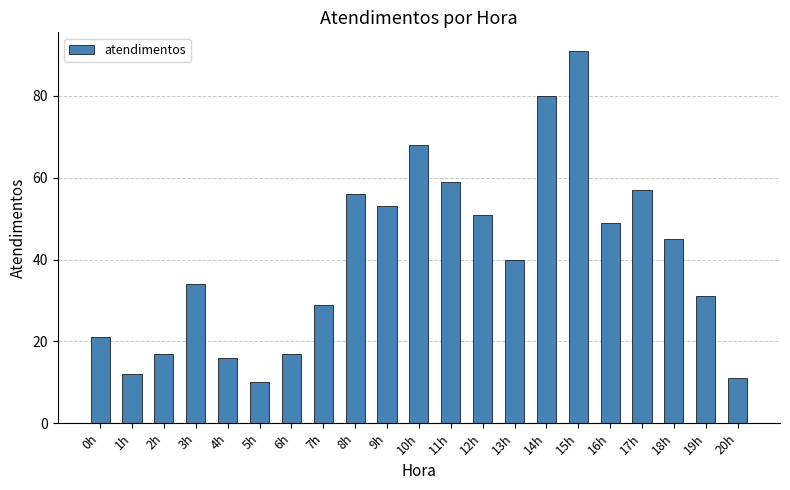

What is the sum of the values at 11h and 18h?

104